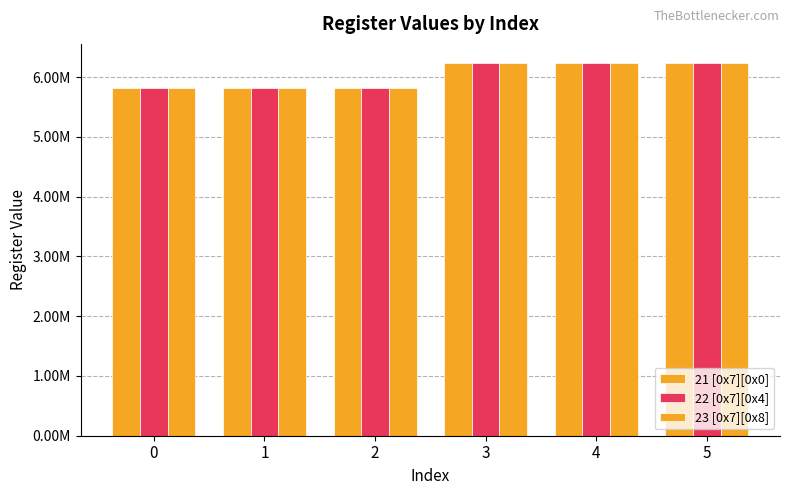

Does the chart contain any negative values?

No